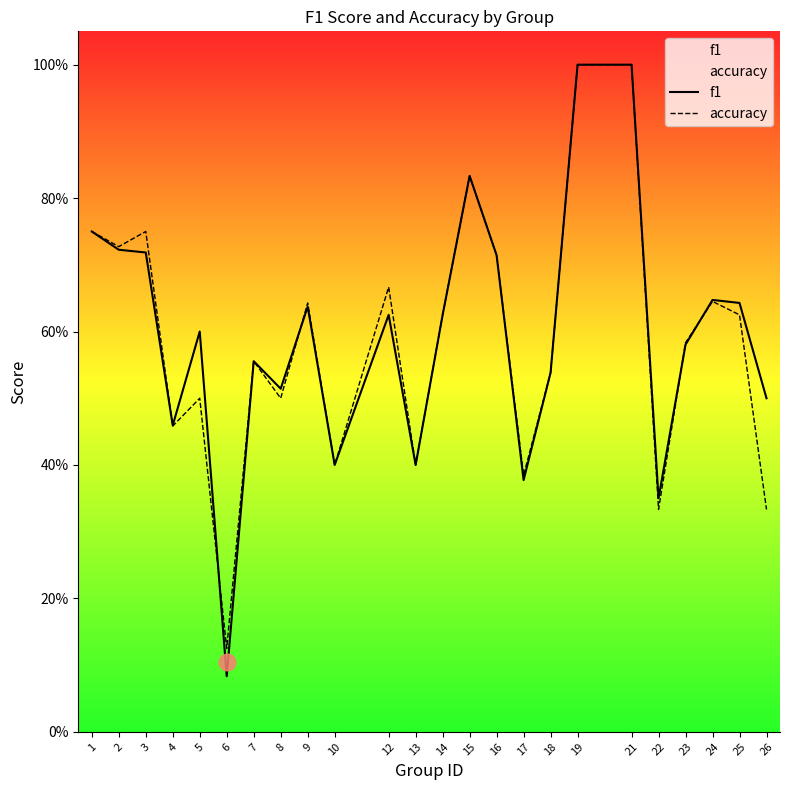

What is the smallest value displayed?

0.1